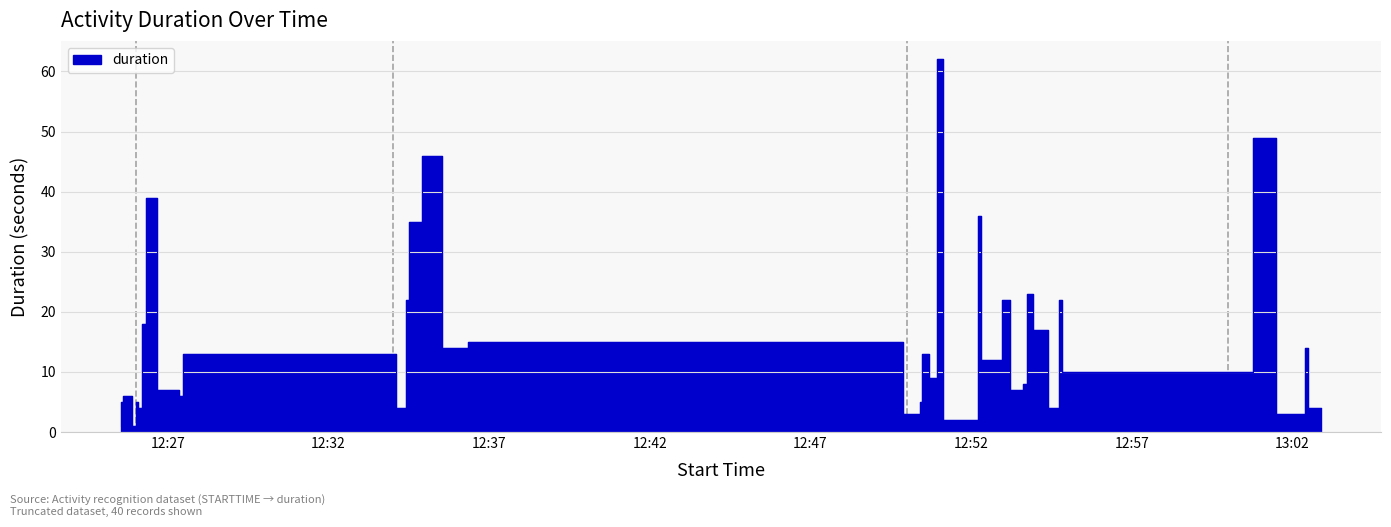

Rank the categories by value from lowest to highest.

2011-11-30 12:25:32, 2011-11-30 12:26:01, 2011-11-30 12:52:12, 2011-11-30 12:50:11, 2011-11-30 12:50:24, 2011-11-30 13:02:23, 2011-11-30 12:26:12, 2011-11-30 12:34:25, 2011-11-30 12:54:44, 2011-11-30 13:02:46, 2011-11-30 13:02:53, 2011-11-30 12:25:36, 2011-11-30 12:26:05, 2011-11-30 12:50:28, 2011-11-30 12:25:44, 2011-11-30 12:25:53, 2011-11-30 12:27:29, 2011-11-30 12:27:21, 2011-11-30 12:53:37, 2011-11-30 12:53:45, 2011-11-30 12:50:56, 2011-11-30 13:00:46, 2011-11-30 12:52:58, 2011-11-30 12:34:06, 2011-11-30 12:50:42, 2011-11-30 12:36:20, 2011-11-30 13:02:29, 2011-11-30 12:49:53, 2011-11-30 12:54:24, 2011-11-30 12:26:19, 2011-11-30 12:34:30, 2011-11-30 12:53:12, 2011-11-30 12:54:49, 2011-11-30 12:53:55, 2011-11-30 12:34:55, 2011-11-30 12:52:18, 2011-11-30 12:26:39, 2011-11-30 12:35:32, 2011-11-30 13:01:29, 2011-11-30 12:51:07